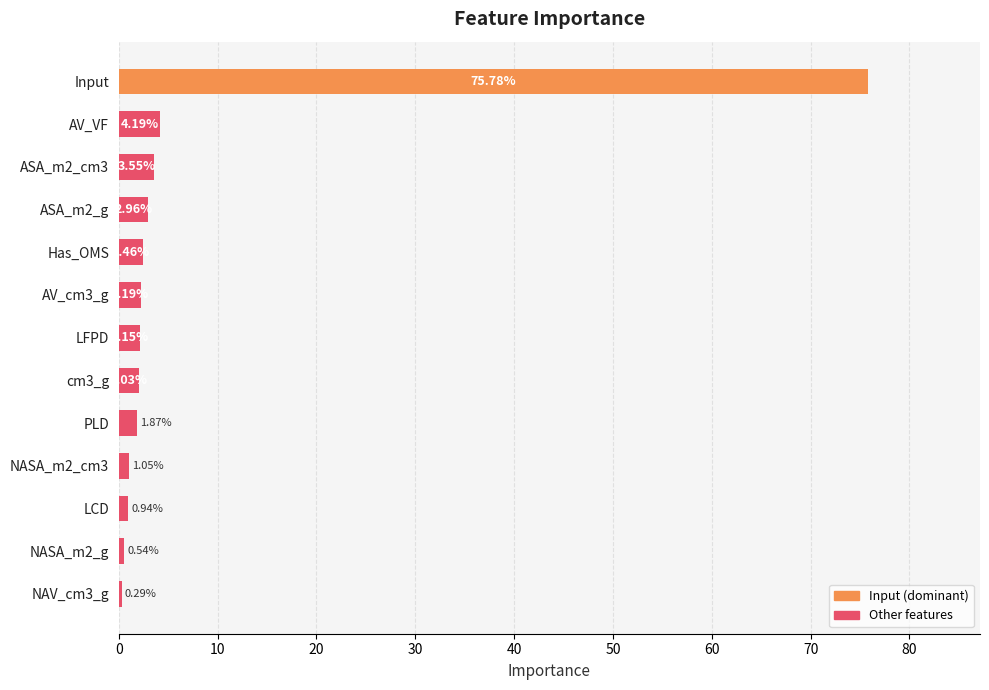

Approximately how many times larger is the value at PLD compared to AV_VF?

0.4